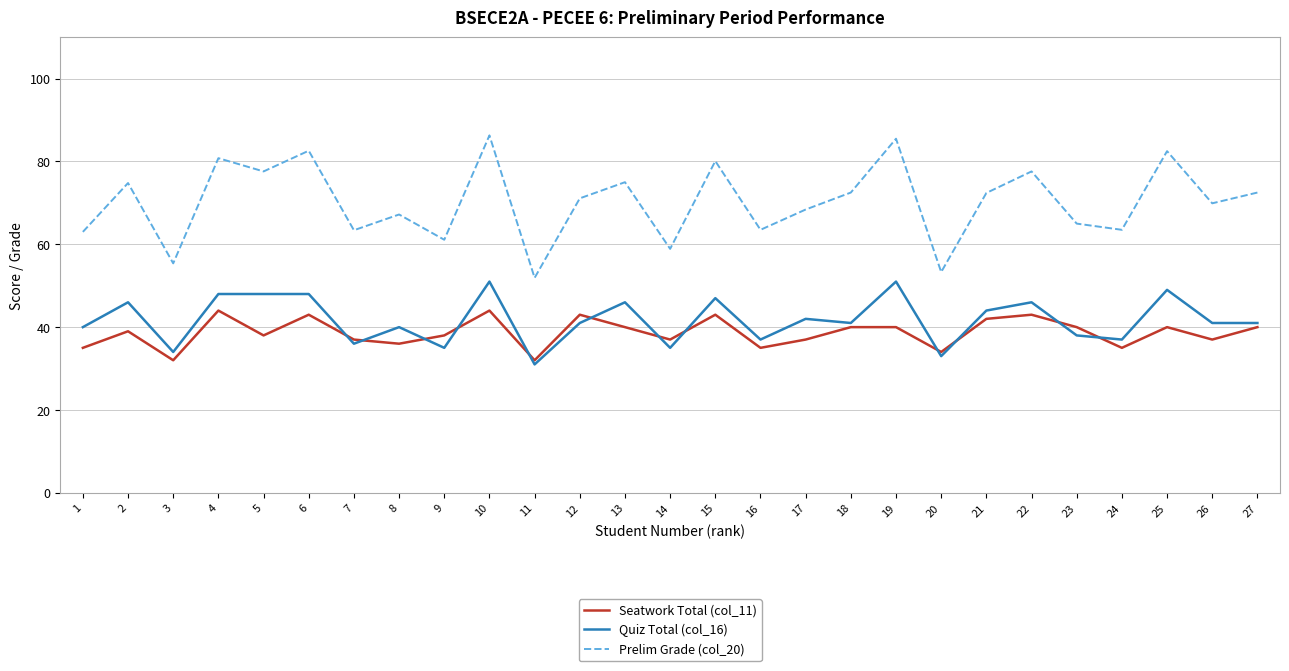

At which category does Seatwork Total (col_11) reach its first local peak?

2